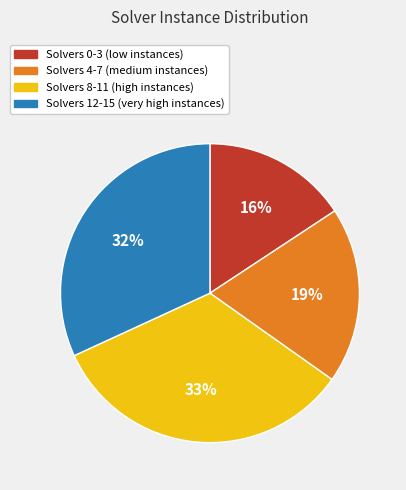

Combined, do Solvers 12-15 (very high instances) and Solvers 0-3 (low instances) account for over 50%?

No